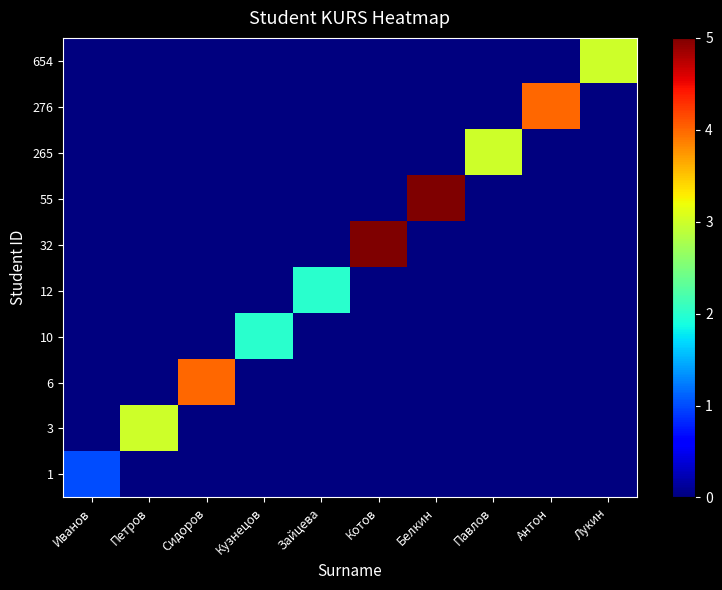

Reading right to left, what are all the values shown in this chart?

1: Лукин=0	Антон=0	Павлов=0	Белкин=0	Котов=0	Зайцева=0	Кузнецов=0	Сидоров=0	Петров=0	Иванов=1
3: Лукин=0	Антон=0	Павлов=0	Белкин=0	Котов=0	Зайцева=0	Кузнецов=0	Сидоров=0	Петров=3	Иванов=0
6: Лукин=0	Антон=0	Павлов=0	Белкин=0	Котов=0	Зайцева=0	Кузнецов=0	Сидоров=4	Петров=0	Иванов=0
10: Лукин=0	Антон=0	Павлов=0	Белкин=0	Котов=0	Зайцева=0	Кузнецов=2	Сидоров=0	Петров=0	Иванов=0
12: Лукин=0	Антон=0	Павлов=0	Белкин=0	Котов=0	Зайцева=2	Кузнецов=0	Сидоров=0	Петров=0	Иванов=0
32: Лукин=0	Антон=0	Павлов=0	Белкин=0	Котов=5	Зайцева=0	Кузнецов=0	Сидоров=0	Петров=0	Иванов=0
55: Лукин=0	Антон=0	Павлов=0	Белкин=5	Котов=0	Зайцева=0	Кузнецов=0	Сидоров=0	Петров=0	Иванов=0
265: Лукин=0	Антон=0	Павлов=3	Белкин=0	Котов=0	Зайцева=0	Кузнецов=0	Сидоров=0	Петров=0	Иванов=0
276: Лукин=0	Антон=4	Павлов=0	Белкин=0	Котов=0	Зайцева=0	Кузнецов=0	Сидоров=0	Петров=0	Иванов=0
654: Лукин=3	Антон=0	Павлов=0	Белкин=0	Котов=0	Зайцева=0	Кузнецов=0	Сидоров=0	Петров=0	Иванов=0